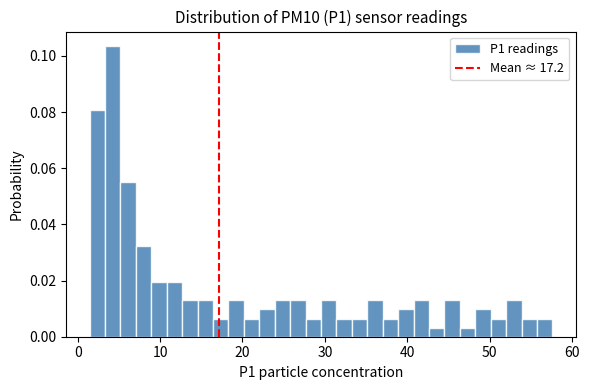

Read against the x-axis, roughly where is the centre of the tallest bar?

4